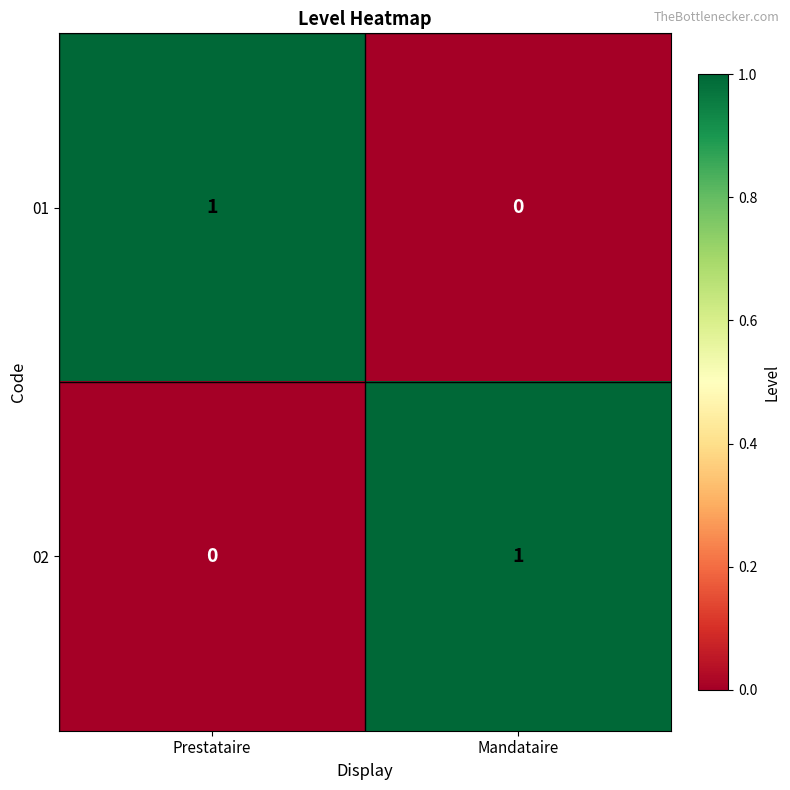

Reading left to right, list all the values displayed in this chart.

01: Prestataire=1	Mandataire=0
02: Prestataire=0	Mandataire=1